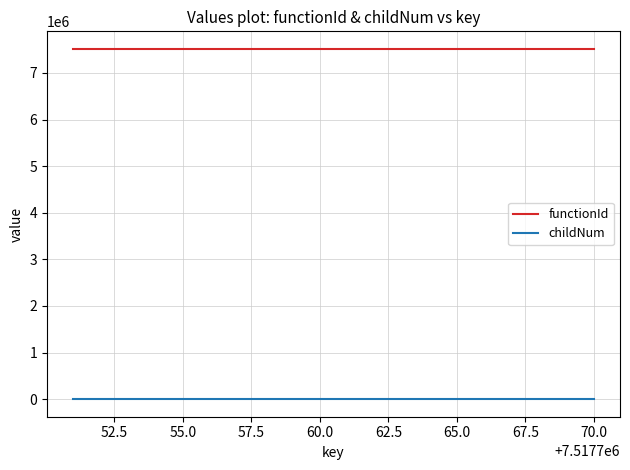

List the series in order of their overall mean, lowest first.

childNum, functionId